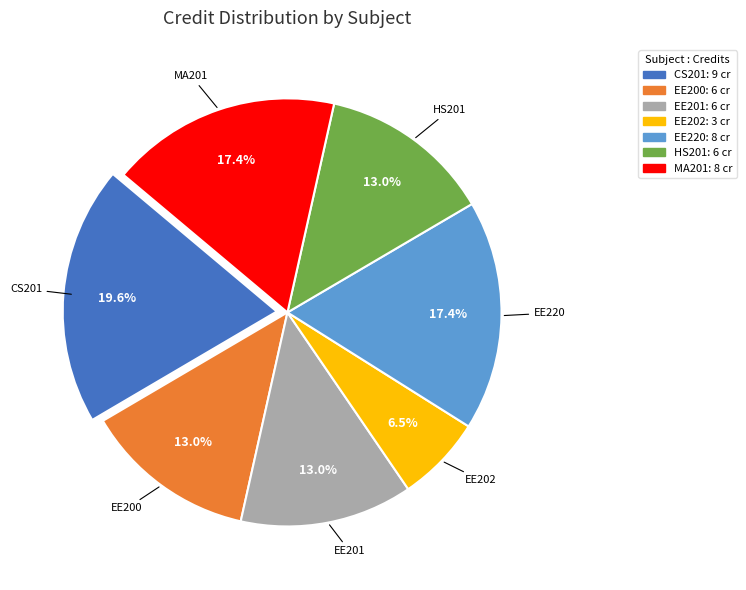

To the nearest percent, what portion does EE201 represent?

13%